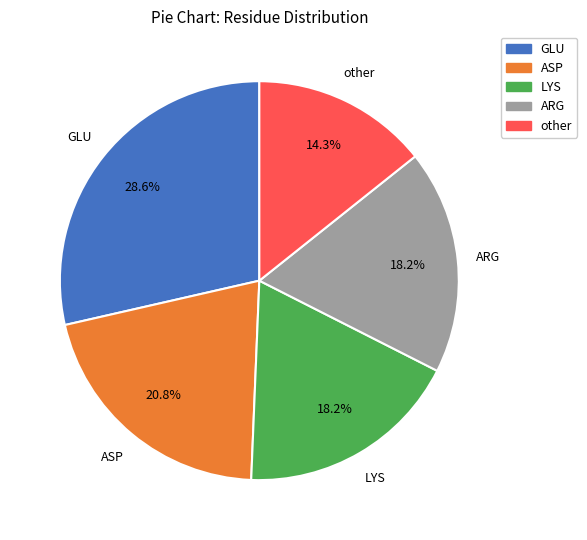

Does ASP account for over 50% of the chart?

No